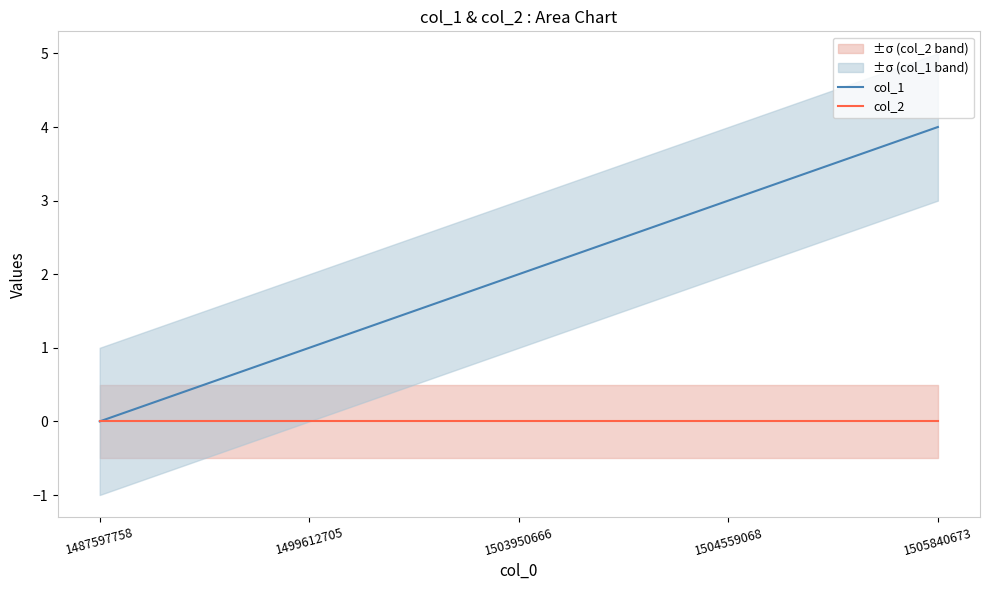

Where does the col_1 series first go above 2?

1504559068